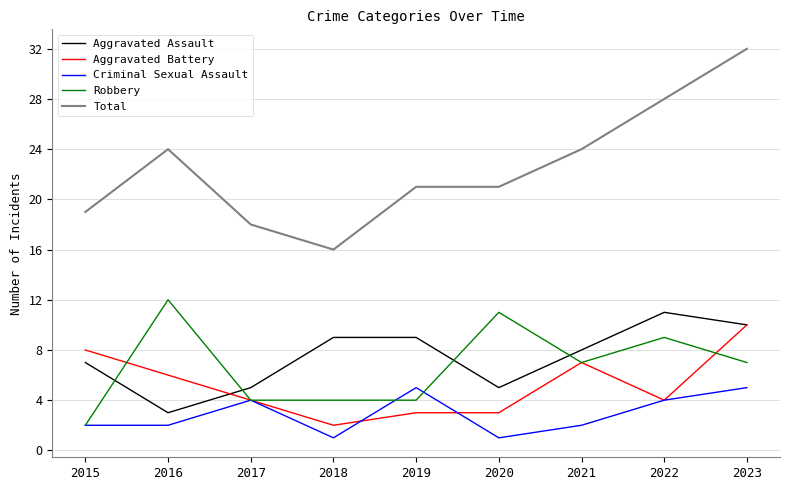

Where does the Total series first go above 21?

2016